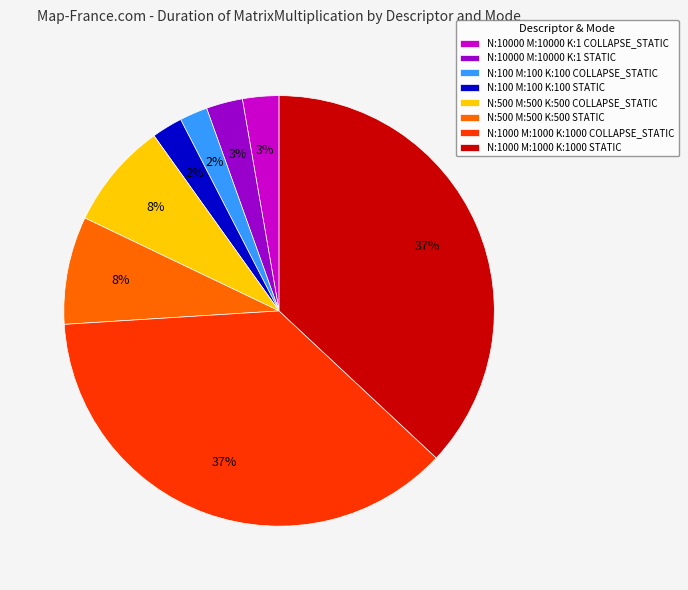

Is N:10000 M:10000 K:1 COLLAPSE_STATIC the majority of the pie?

No